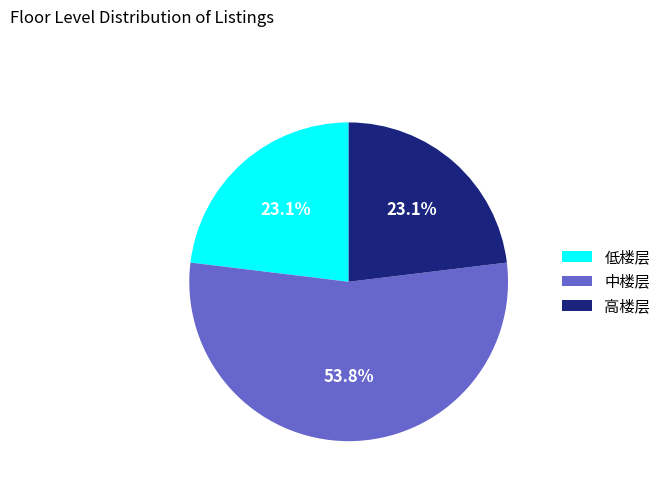

To the nearest percent, what is the average slice percentage?

33%